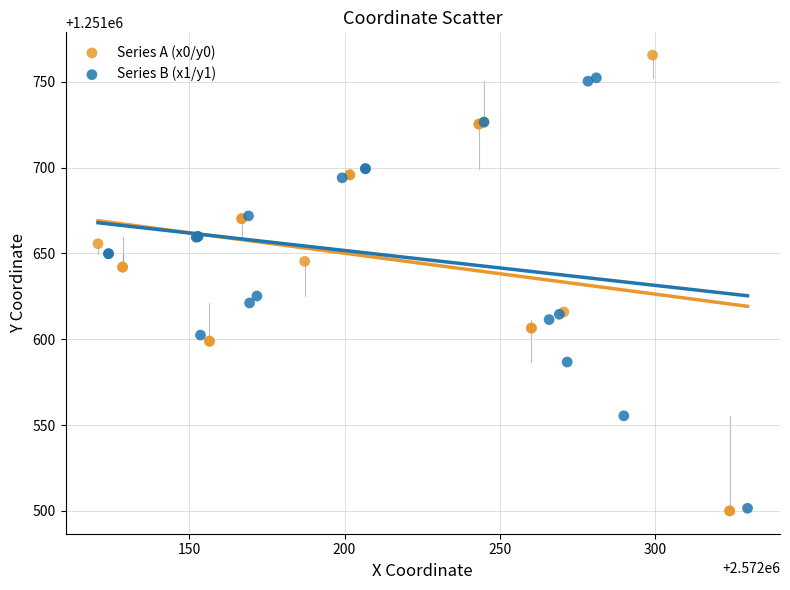

Which series contains the highest Y value?

Series A (x0/y0)